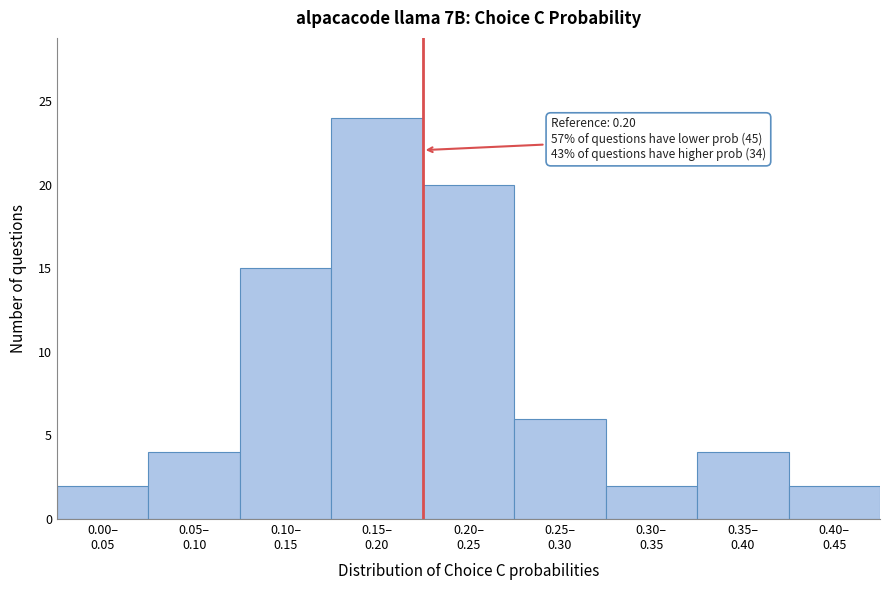

Reading left to right, list all the values displayed in this chart.

2	4	15	24	20	6	2	4	2